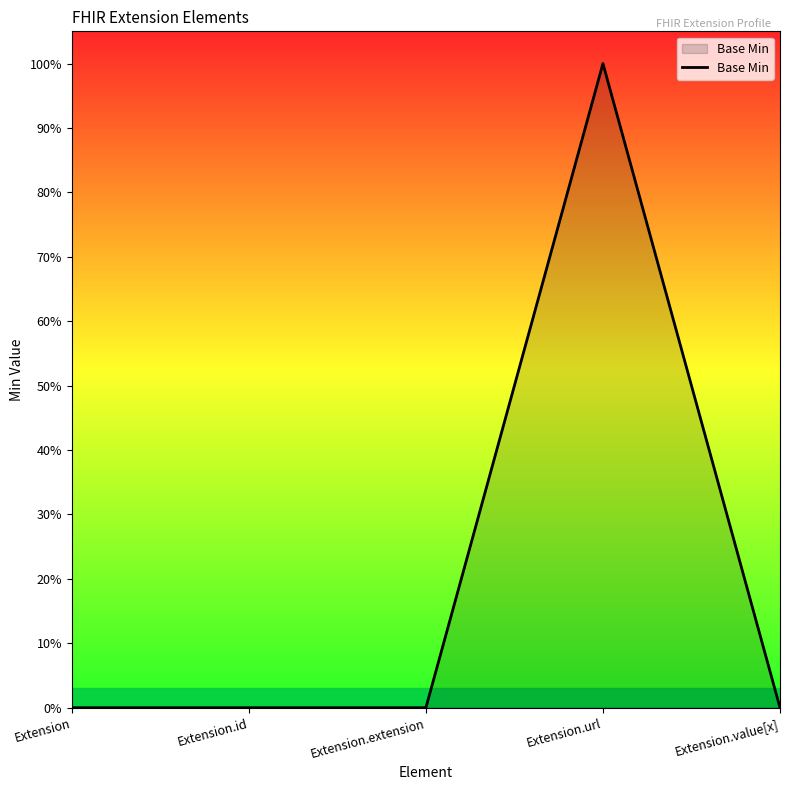

Count the number of data series in this chart.

1